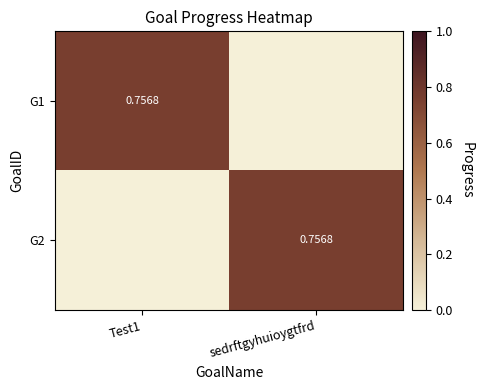

Between Test1 and sedrftgyhuioygtfrd, which is larger?

Test1